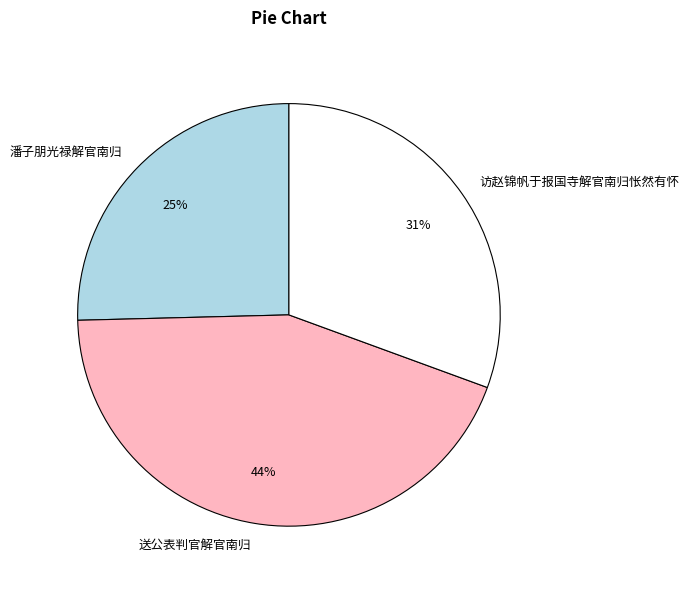

To the nearest percent, what is the difference between the 送公表判官解官南归 and 访赵锦帆于报国寺解官南归怅然有怀 slice percentages?

13%